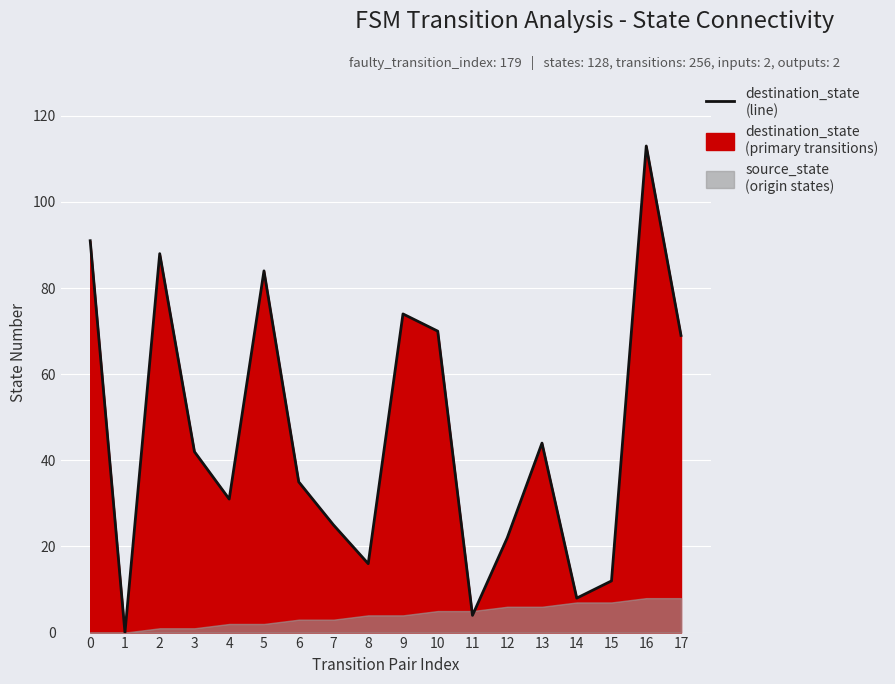

Reading left to right, list all the values displayed in this chart.

0=91	1=0	2=88	3=42	4=31	5=84	6=35	7=25	8=16	9=74	10=70	11=4	12=22	13=44	14=8	15=12	16=113	17=69